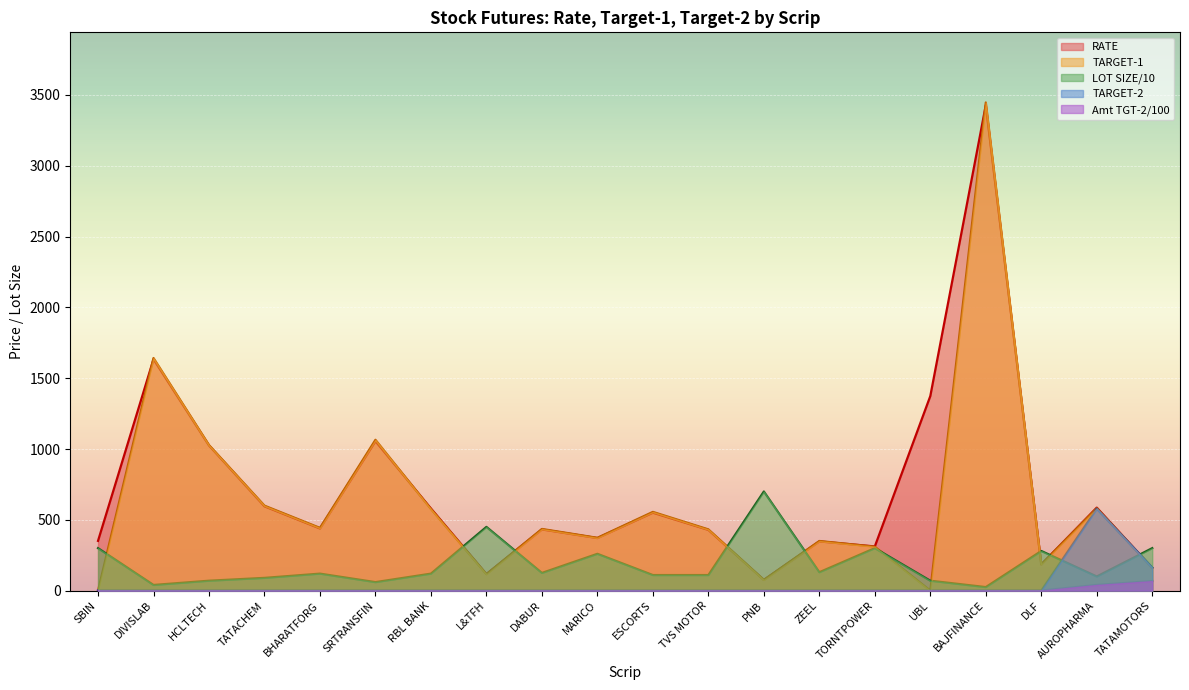

Which series has the largest total across all categories?

RATE